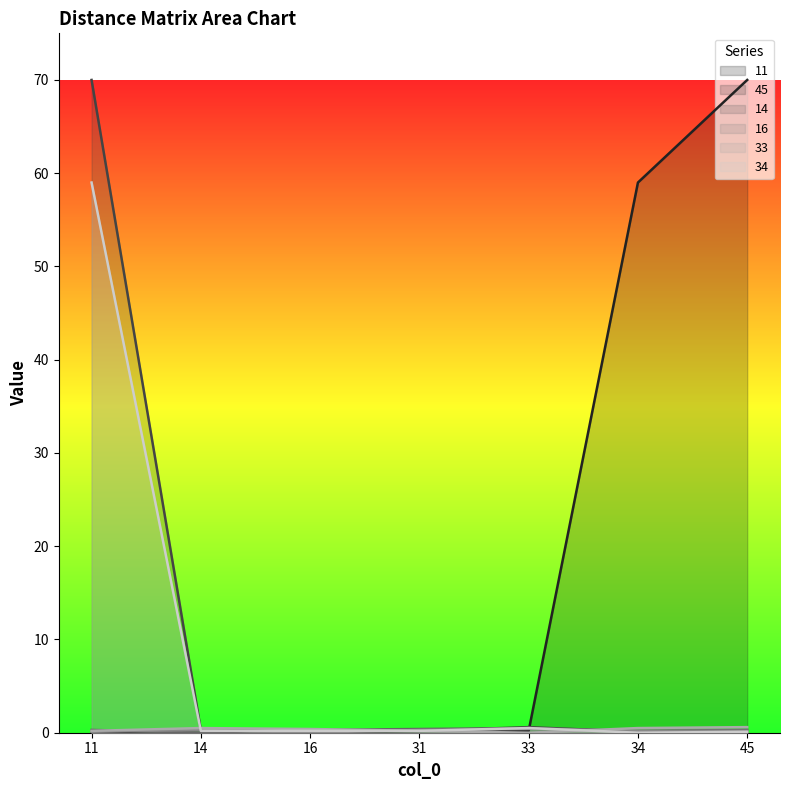

At which category does 45 reach its first local peak?

33